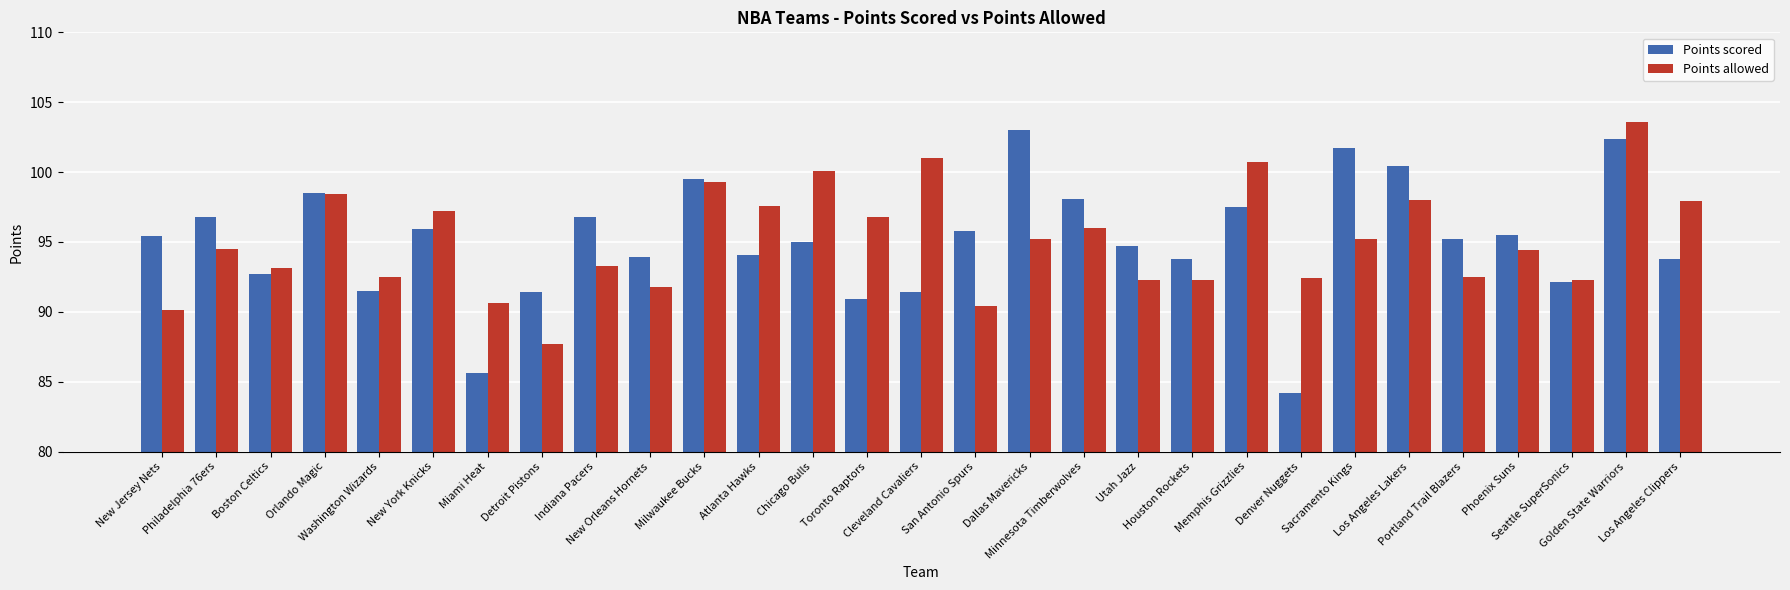

What is the difference between the second highest and minimum values in the Points scored series?

18.2